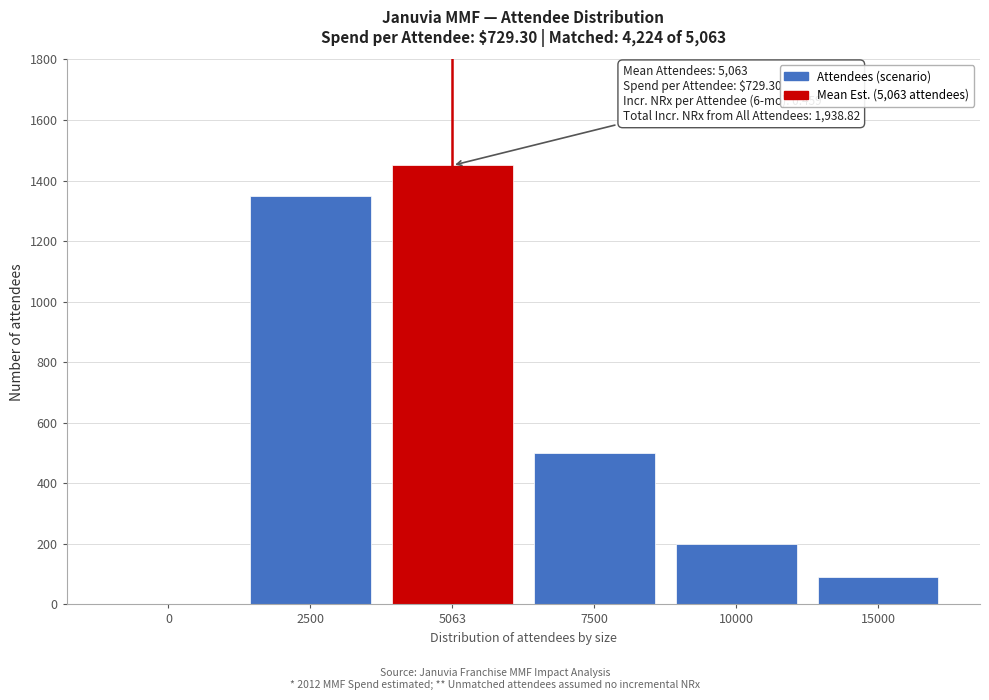

Reading left to right, extract all data points from this chart.

0=0	2500=1350	5063=1450	7500=500	10000=200	15000=90